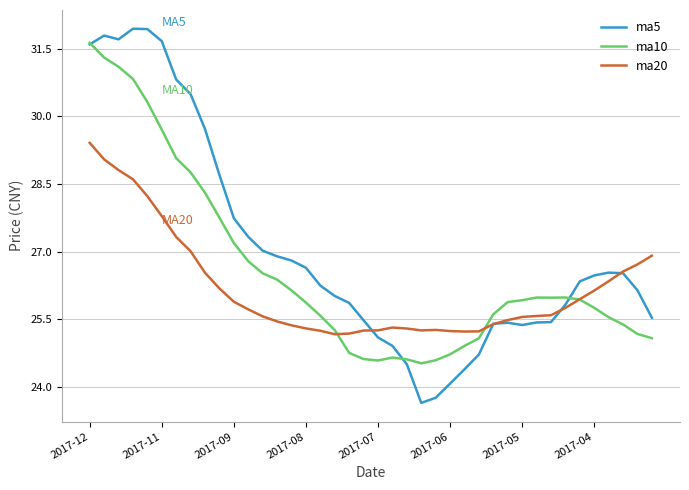

Rank the series by their maximum value, from lowest to highest.

ma20, ma10, ma5